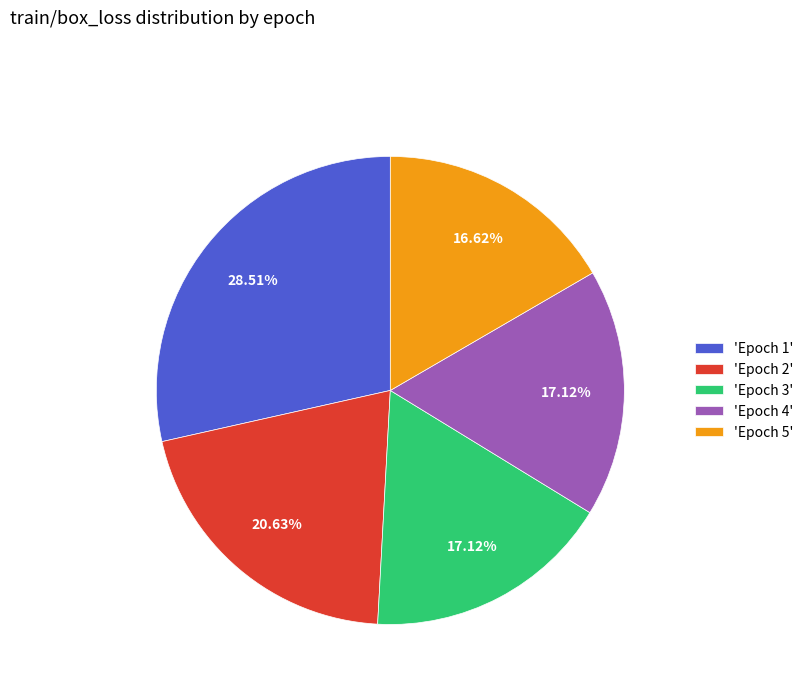

Which has a higher value, 'Epoch 3' or 'Epoch 2'?

'Epoch 2'